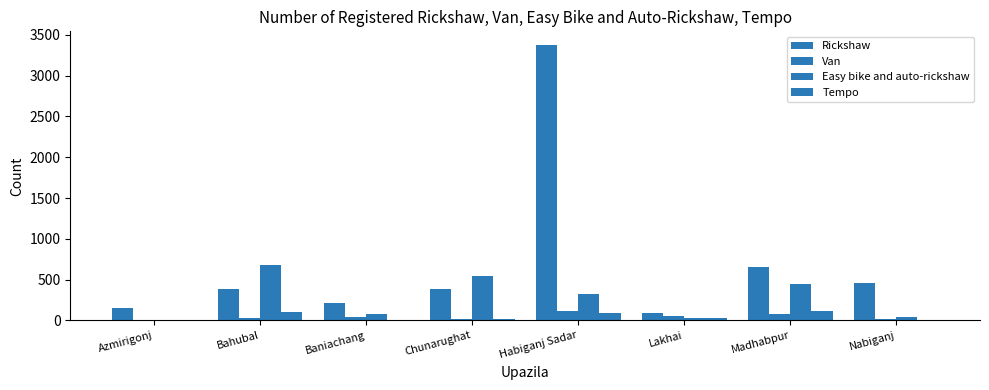

How many groups of bars are there?

8